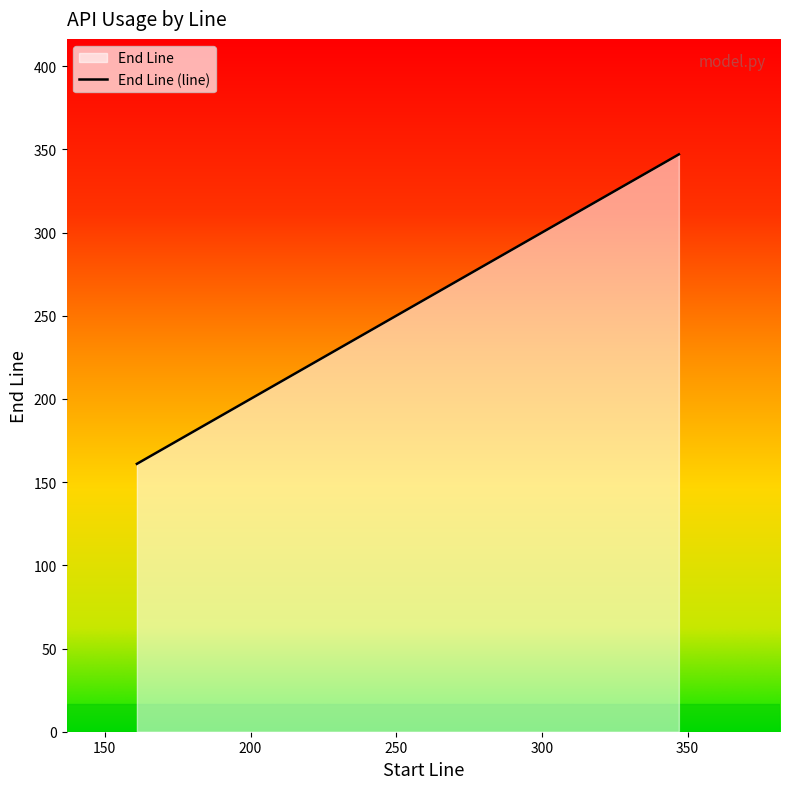

Does the chart have visible grid lines?

No